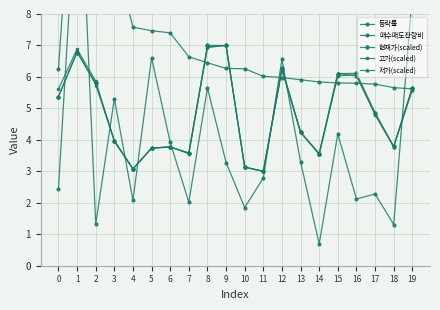

Reading left to right, list all the values displayed in this chart.

등락률: 2.5	12.4	10.9	9.9	7.6	7.5	7.4	6.6	6.5	6.3	6.3	6.0	6.0	5.9	5.8	5.8	5.8	5.8	5.7	5.6
매수매도잔량비: 6.2	14.9	1.3	5.3	2.1	6.6	3.9	2.0	5.7	3.3	1.9	2.8	6.6	3.3	0.7	4.2	2.1	2.3	1.3	8.6
현재가(scaled): 5.4	6.8	5.8	4.0	3.1	3.7	3.8	3.6	7.0	7.0	3.1	3.0	6.3	4.2	3.6	6.1	6.1	4.9	3.8	5.6
고가(scaled): 5.6	6.9	5.9	4.0	3.1	3.7	3.8	3.6	6.9	7.0	3.1	3.0	6.2	4.2	3.5	6.0	6.1	4.8	3.8	5.7
저가(scaled): 5.4	6.8	5.8	4.0	3.1	3.7	3.8	3.6	7.0	7.0	3.1	3.0	6.3	4.2	3.6	6.1	6.0	4.8	3.8	5.6